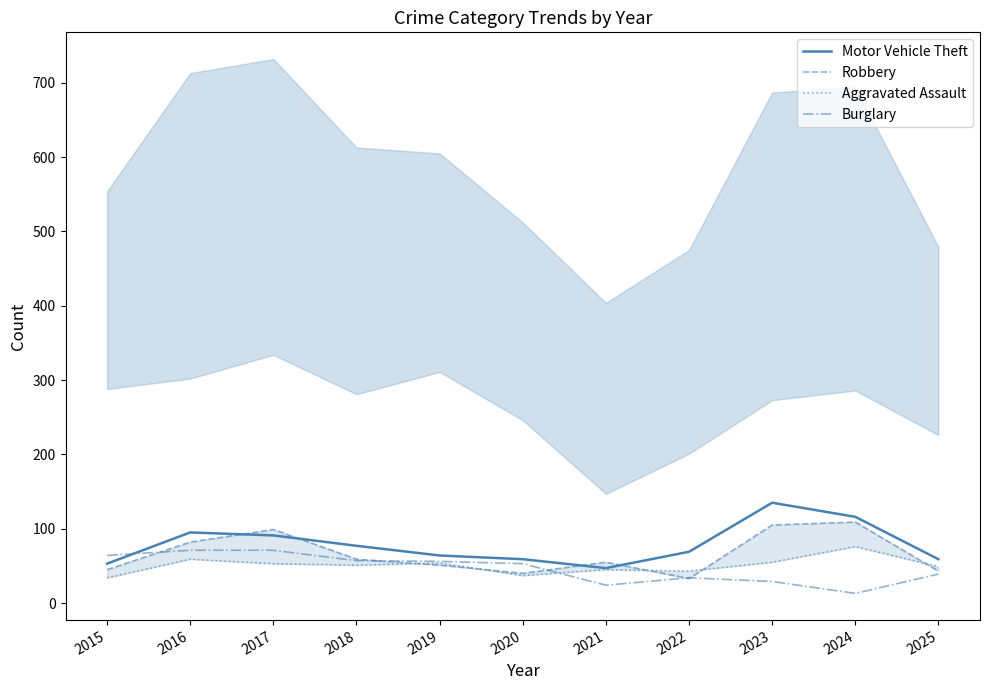

List the series in order of their peak value, lowest first.

Burglary, Aggravated Assault, Robbery, Motor Vehicle Theft